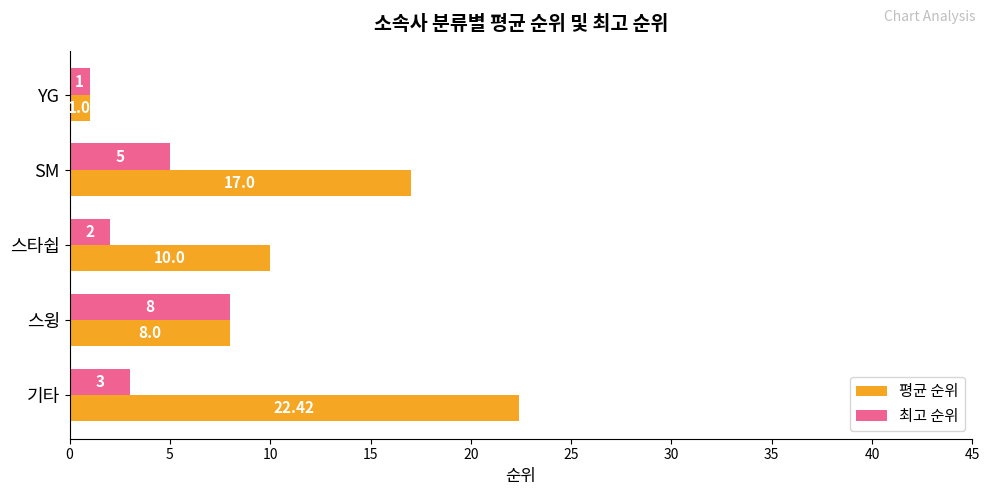

What is the sum of the 평균 순위 values at YG and 스윙?

9.0